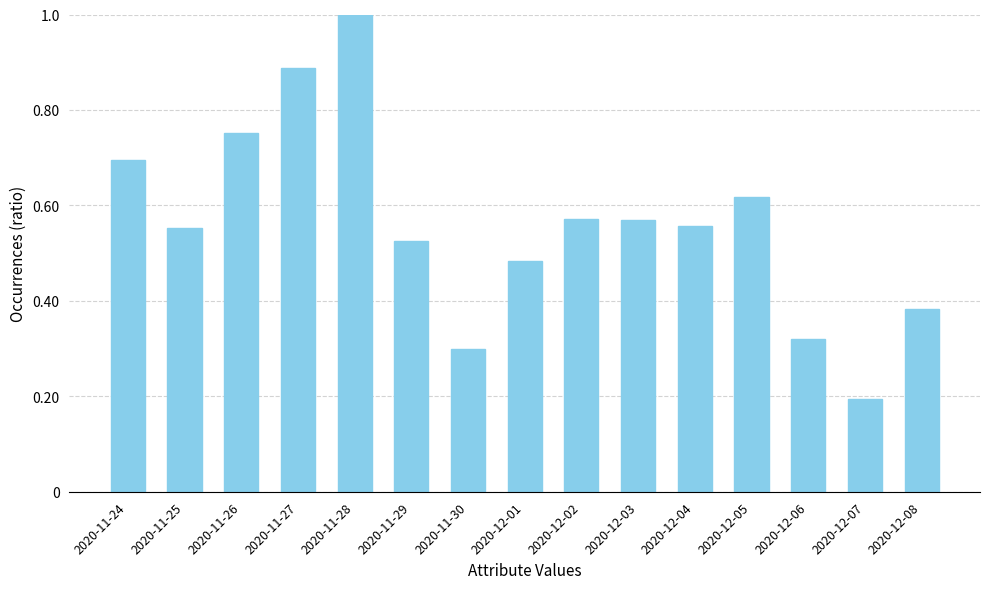

The value at 2020-12-07 is 0.2. True or false?

True